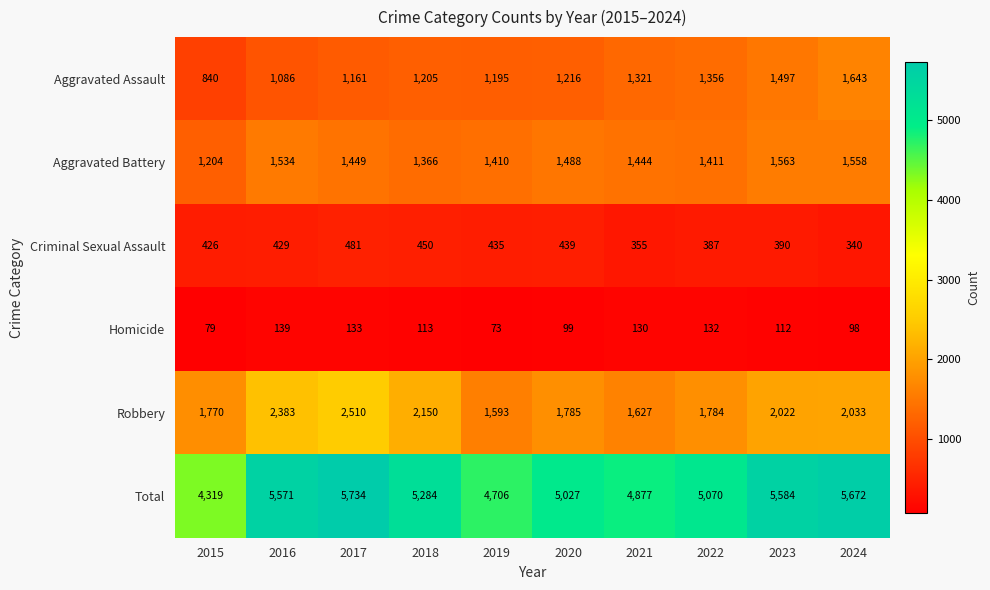

How many categories are shown in the chart?

10